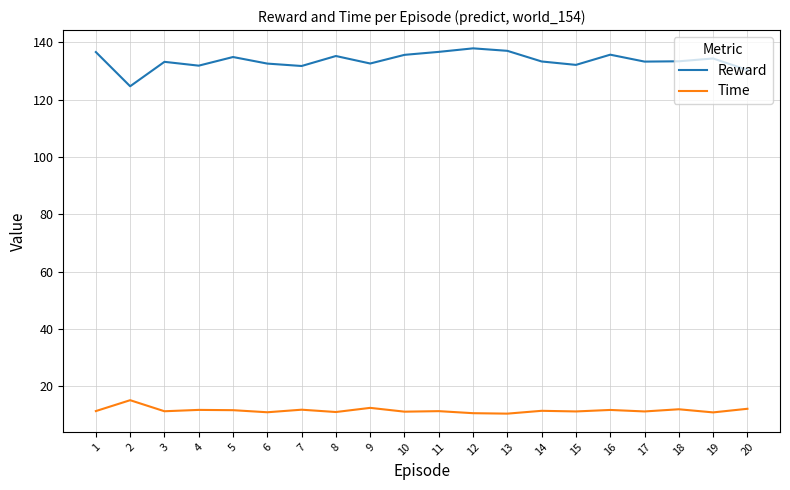

True or false: Reward and Time intersect in this chart.

False